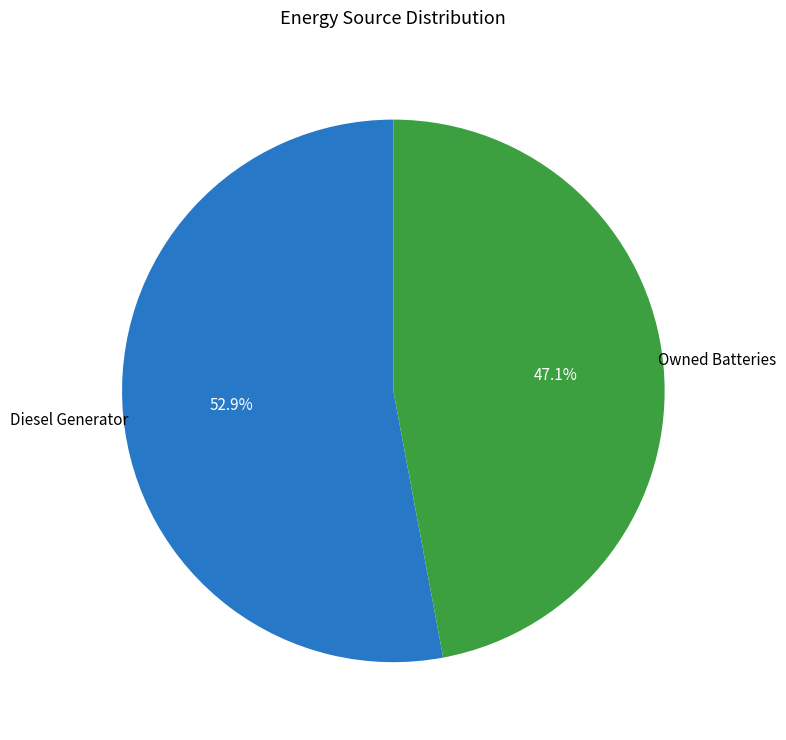

Does any single category account for the majority?

Yes